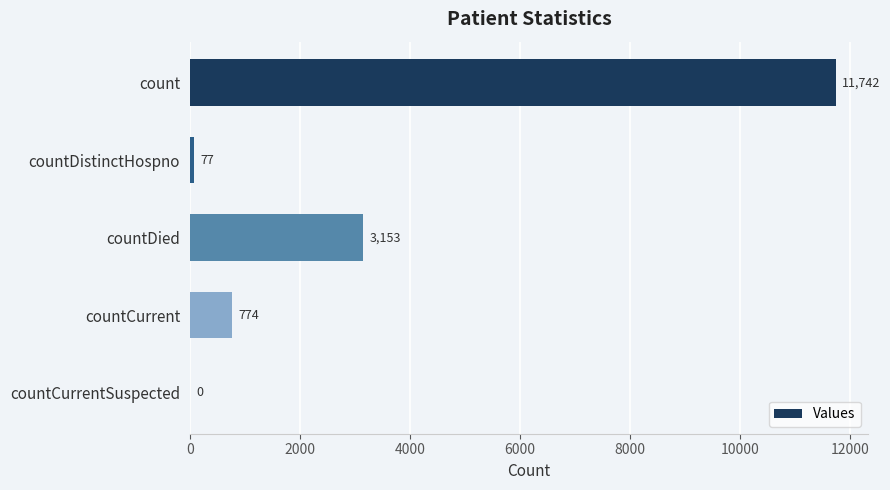

Reading top to bottom, list all the values displayed in this chart.

count=11742	countDistinctHospno=77	countDied=3153	countCurrent=774	countCurrentSuspected=0